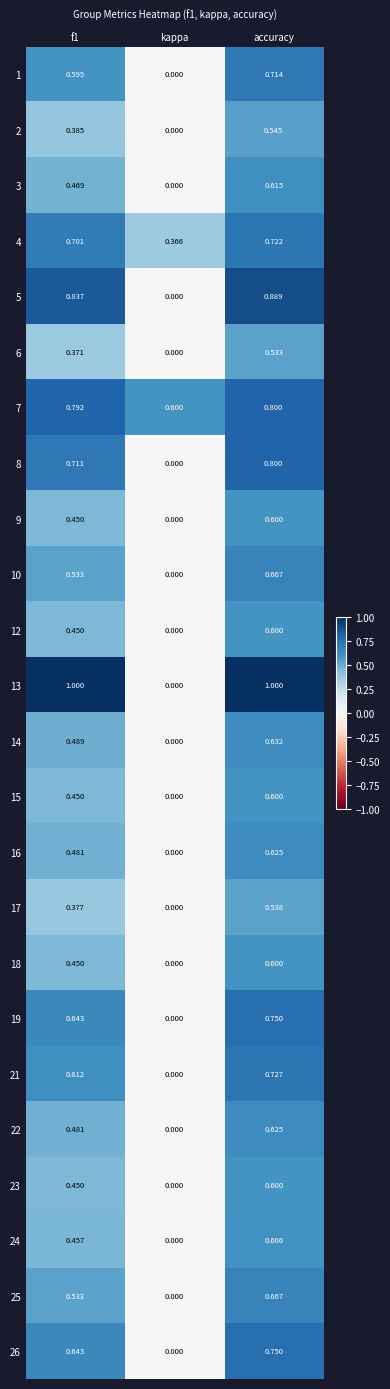

How many data points in 12 are above 0?

2